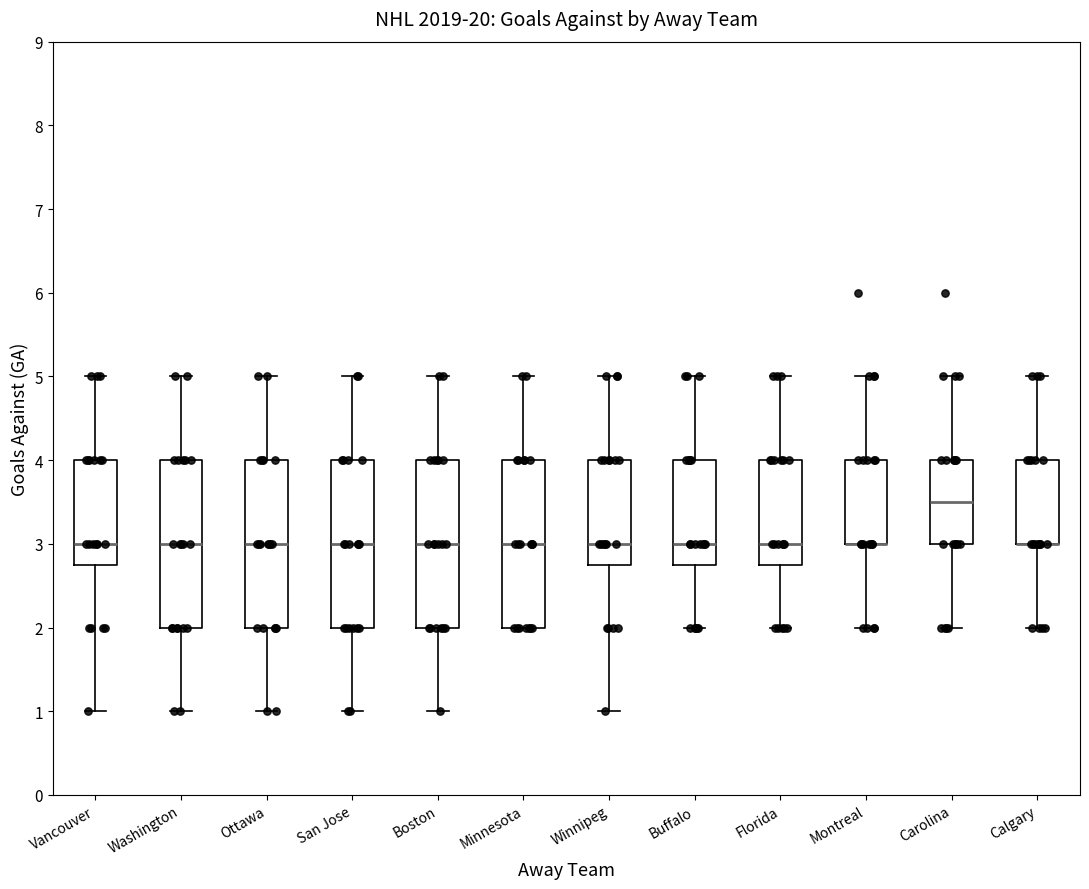

Reading left to right, transcribe this box plot: for each box, give where its median line is, the range the box spans, and where its two whiskers end, as read against the y-axis. The values are not printed on the chart, so give them approximately, as read against the axis.

Vancouver: median 3.0, box 2.8 to 4.0, whiskers 1.0 to 5.0
Washington: median 3.0, box 2.0 to 4.0, whiskers 1.0 to 5.0
Ottawa: median 3.0, box 2.0 to 4.0, whiskers 1.0 to 5.0
San Jose: median 3.0, box 2.0 to 4.0, whiskers 1.0 to 5.0
Boston: median 3.0, box 2.0 to 4.0, whiskers 1.0 to 5.0
Minnesota: median 3.0, box 2.0 to 4.0, whiskers 2.0 to 5.0
Winnipeg: median 3.0, box 2.8 to 4.0, whiskers 1.0 to 5.0
Buffalo: median 3.0, box 2.8 to 4.0, whiskers 2.0 to 5.0
Florida: median 3.0, box 2.8 to 4.0, whiskers 2.0 to 5.0
Montreal: median 3.0 (drawn on the box's lower edge), box 3.0 to 4.0, whiskers 2.0 to 5.0
Carolina: median 3.5, box 3.0 to 4.0, whiskers 2.0 to 5.0
Calgary: median 3.0 (drawn on the box's lower edge), box 3.0 to 4.0, whiskers 2.0 to 5.0